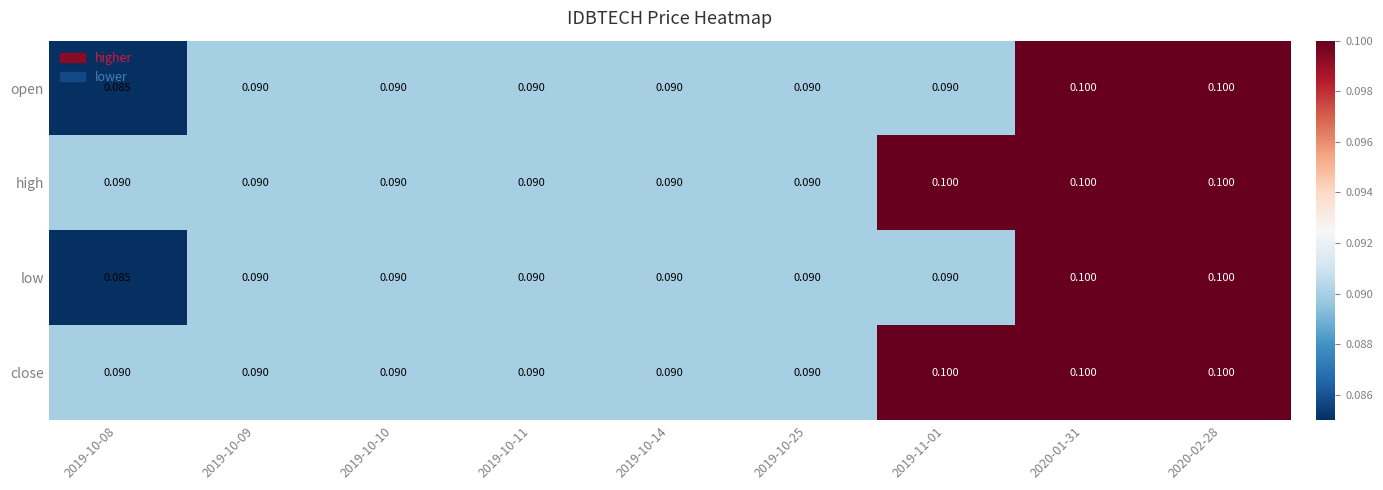

Is the value of high at 2019-11-01 greater than the value of close at 2019-10-08?

Yes